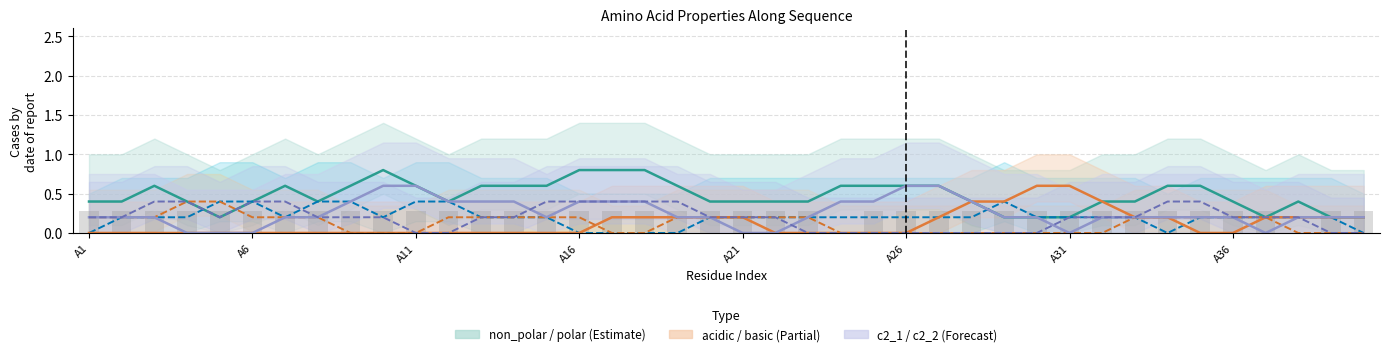

What is the maximum value for basic?

0.4